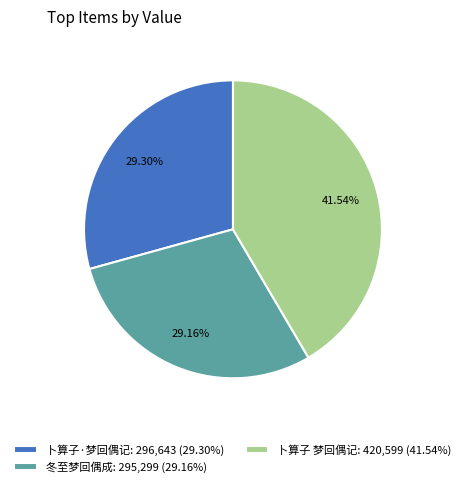

To the nearest percent, what portion does 冬至梦回偶成 represent?

29%